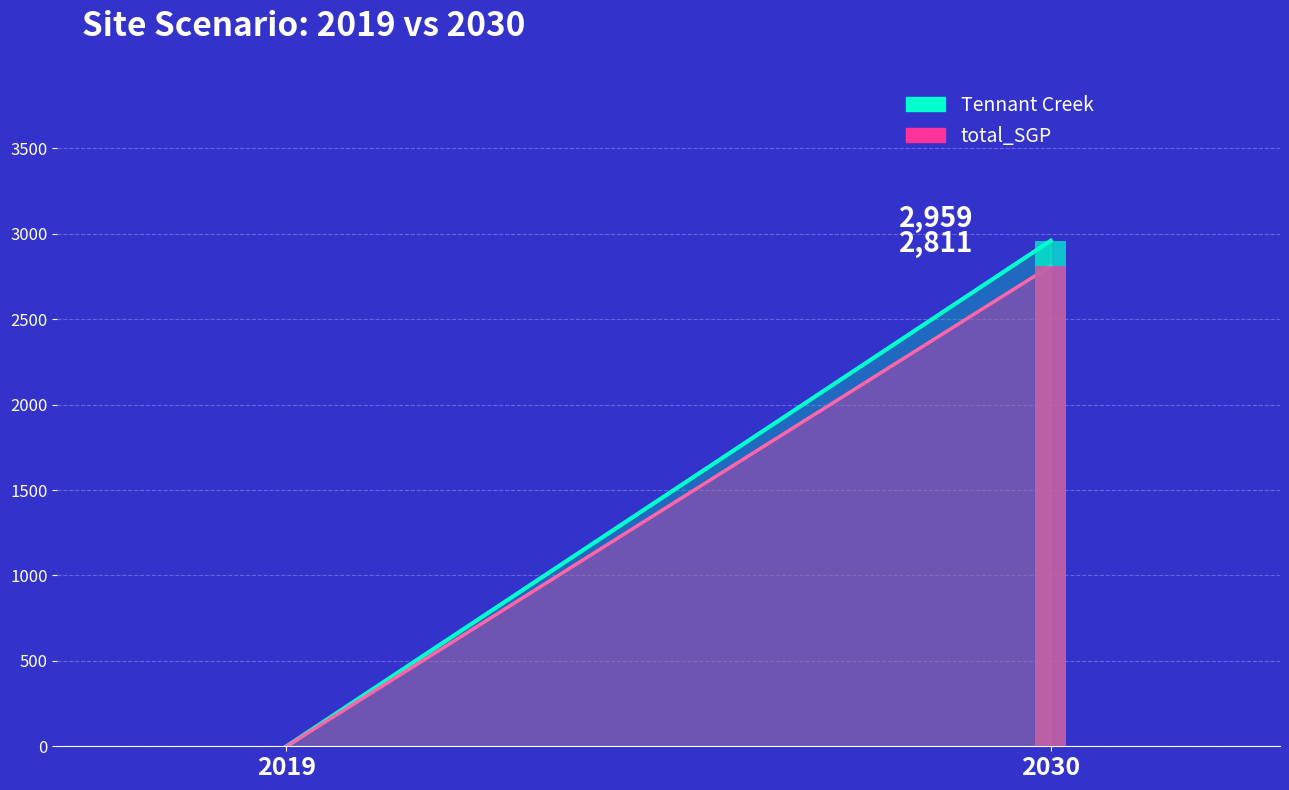

Which series has the largest total across all categories?

Tennant Creek line